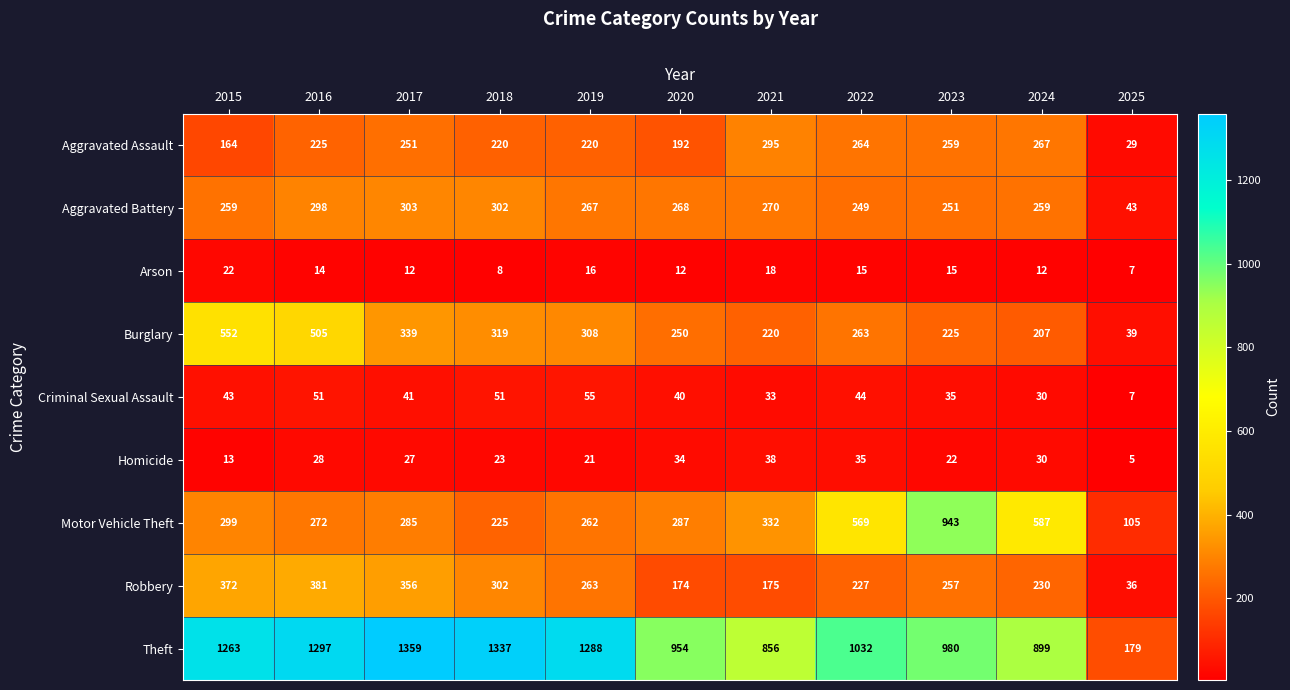

Count the number of categories in the chart.

11